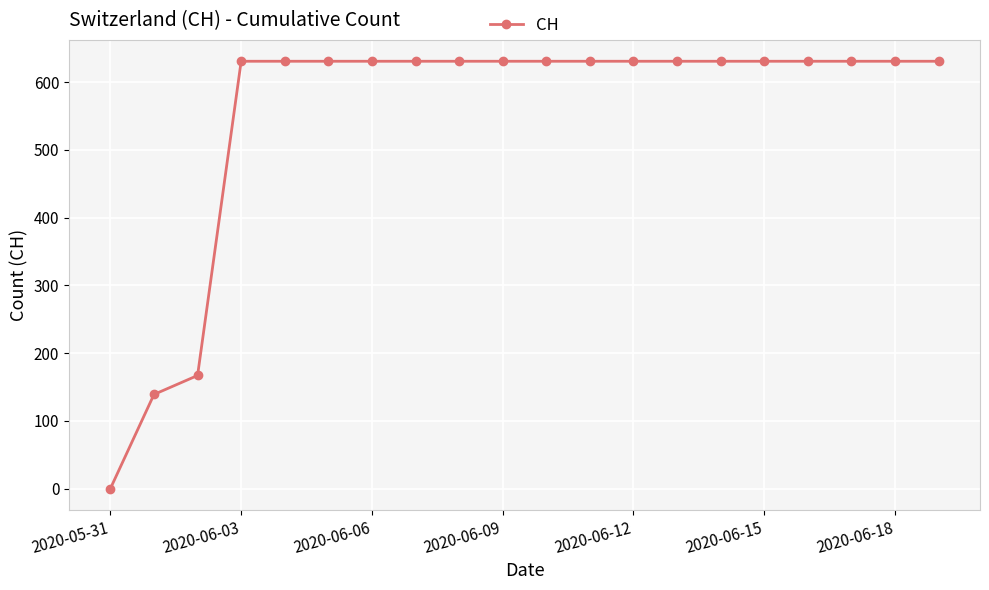

How many lines are shown in the chart?

1